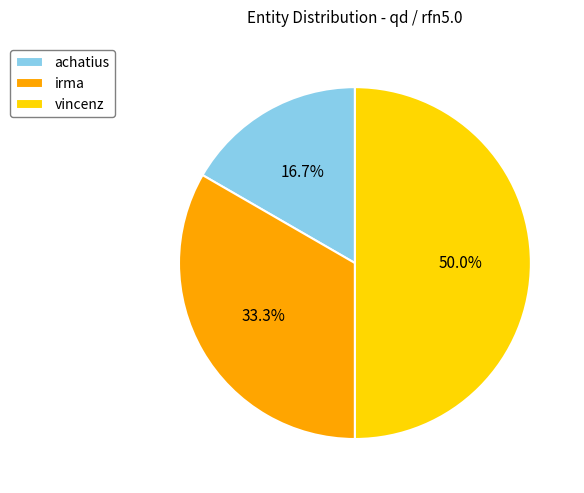

True or false: irma accounts for 33% of the total.

True